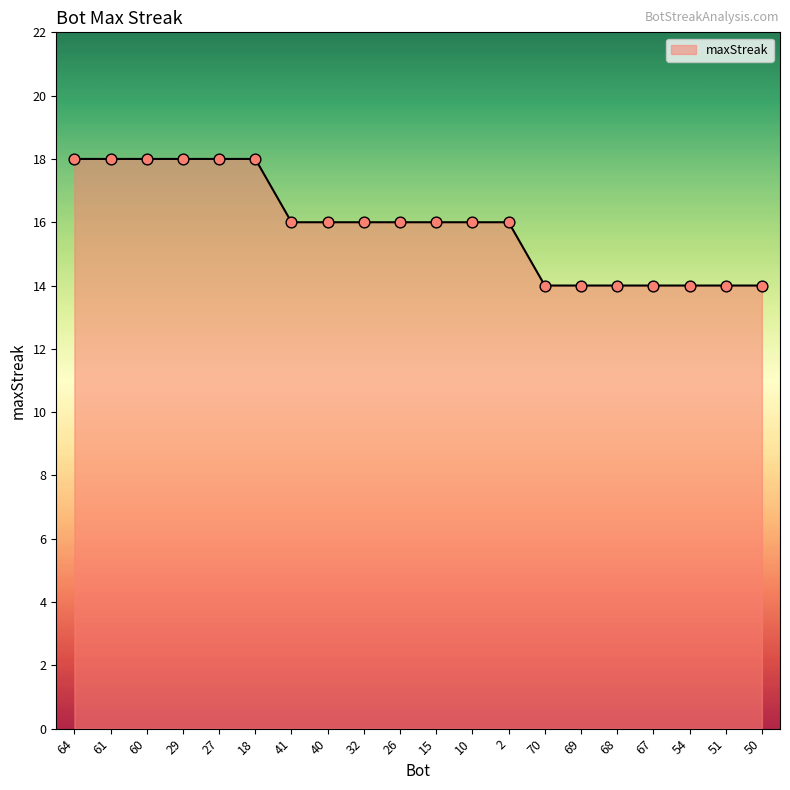

Between 64 and 69, which is larger?

64